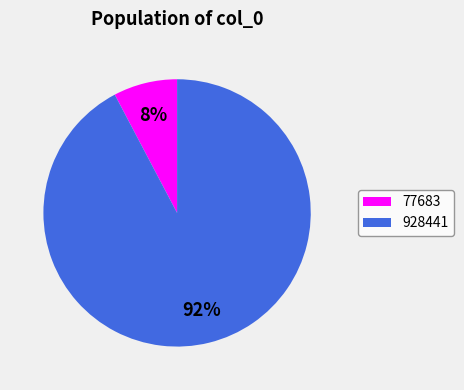

Does any single category account for the majority?

Yes